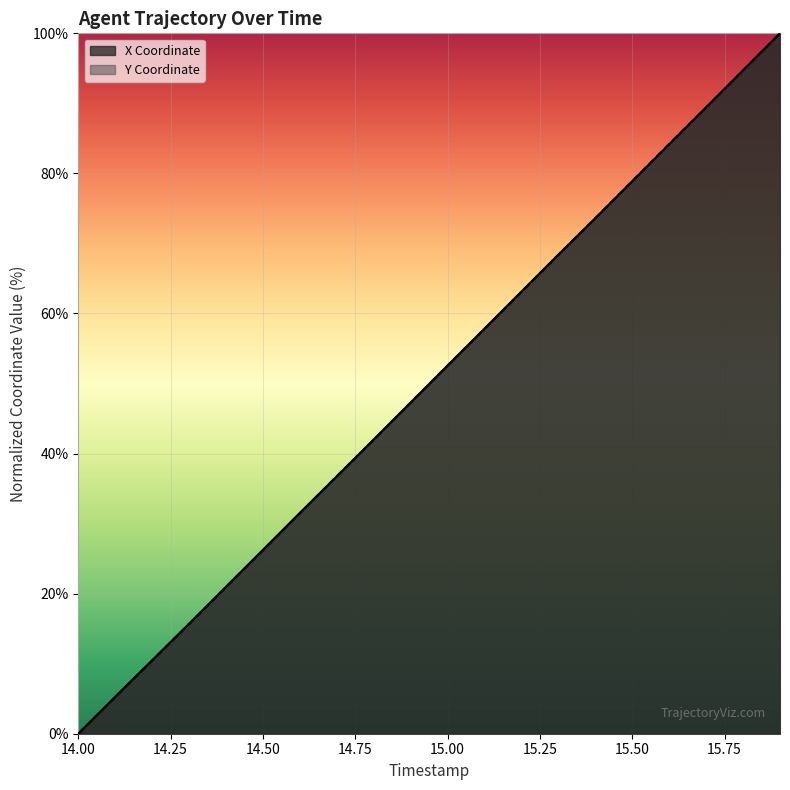

What position from the left is 15.0?

11